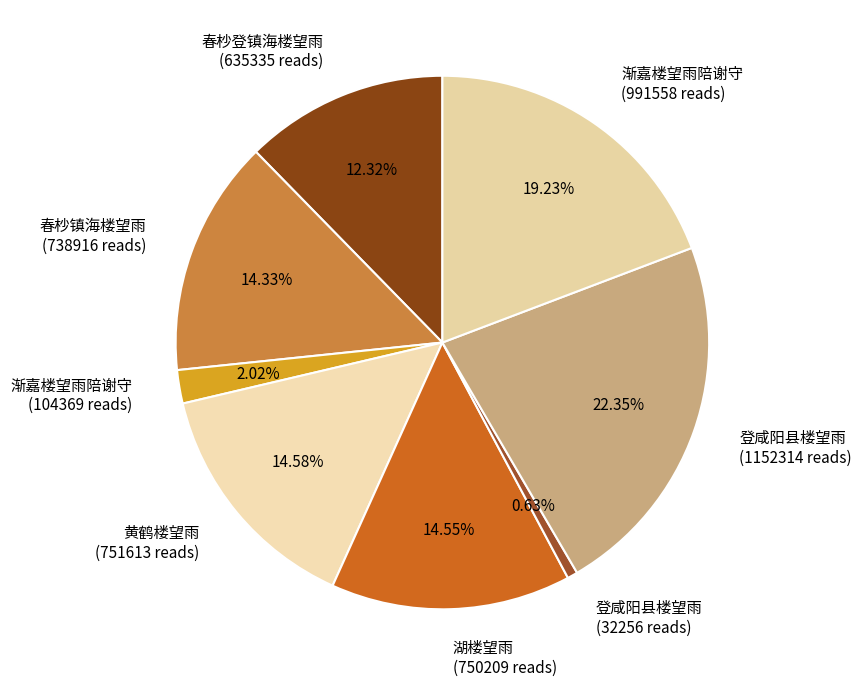

What is the largest slice in the pie chart?

登咸阳县楼望雨 (1152314 reads)